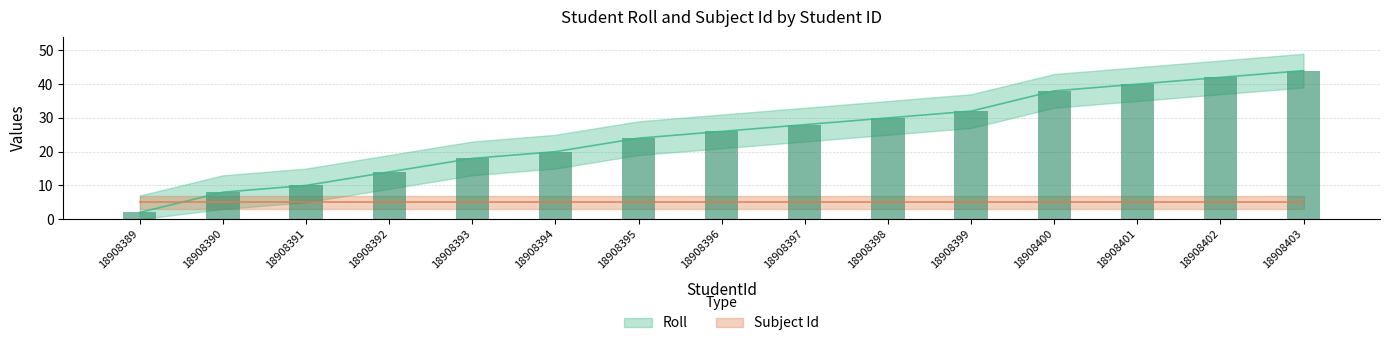

What is the value of the 9th bar from the left?

28